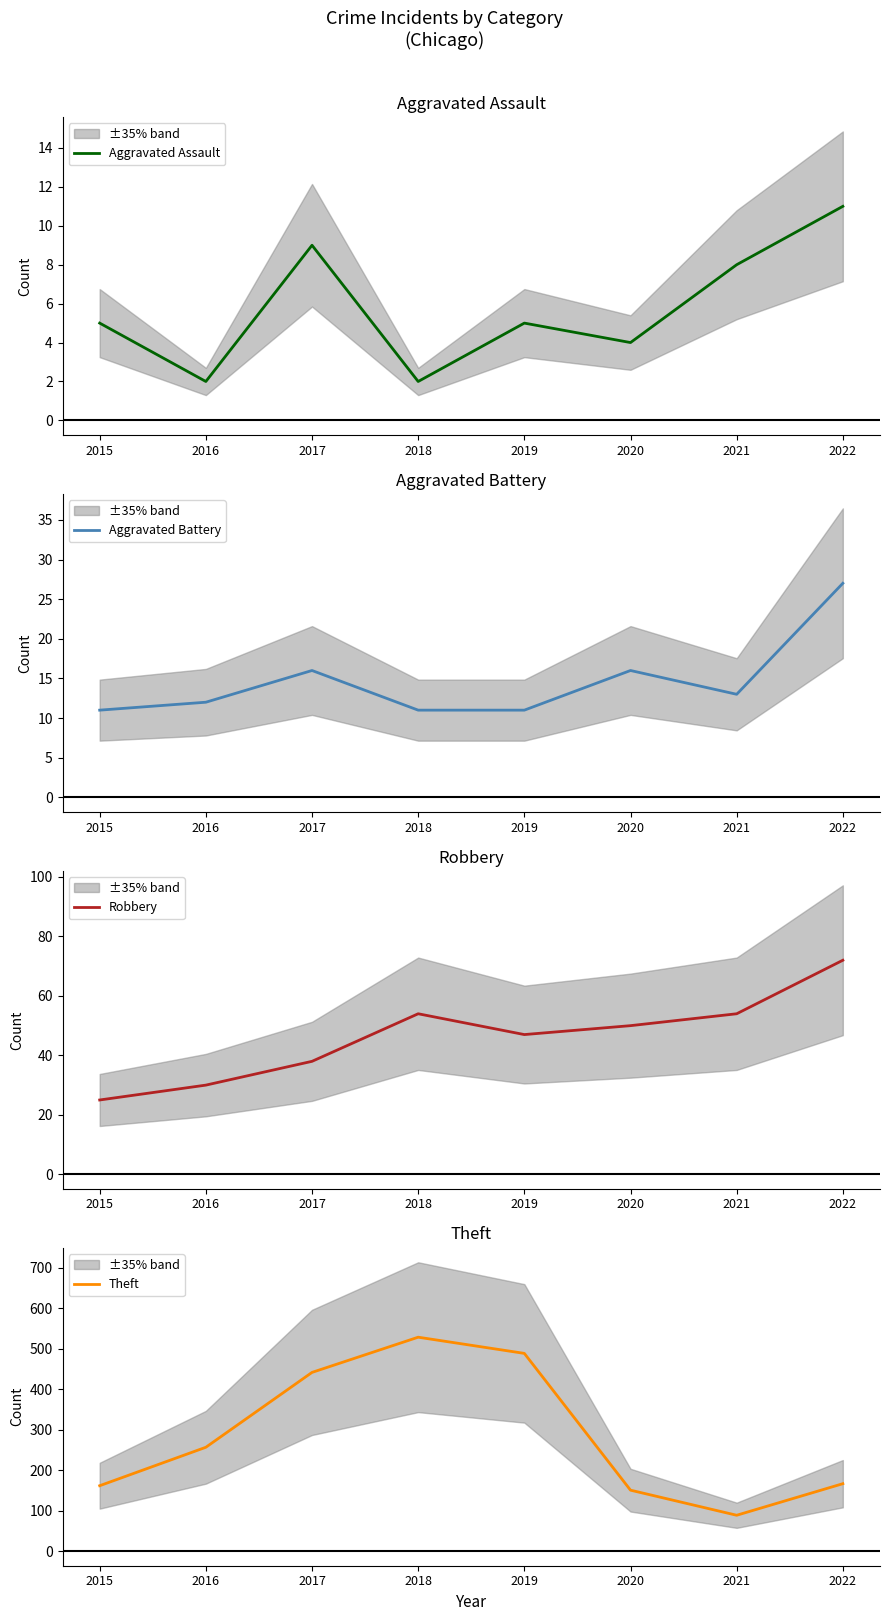

Is it true that Theft equals 66 at 2022?

False